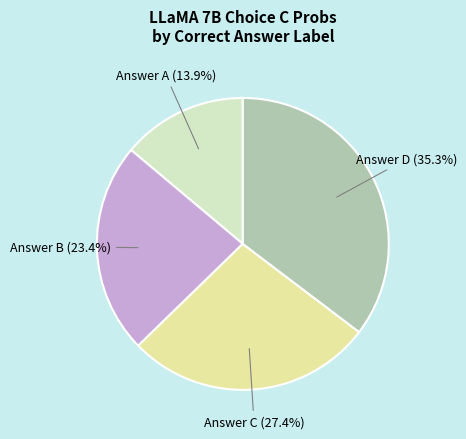

Is there any slice that represents more than half of the pie?

No